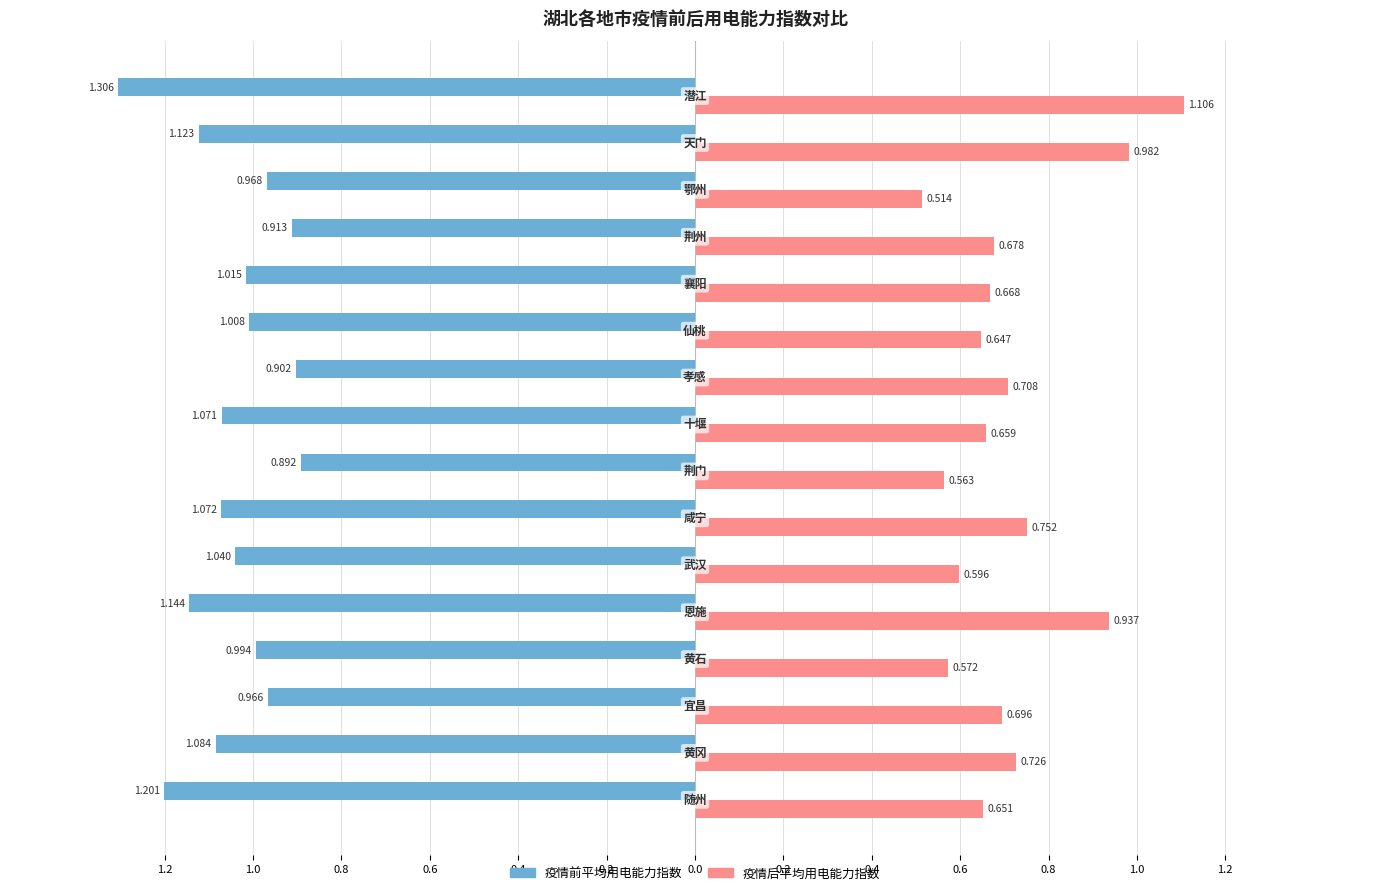

What are all the series names shown in the legend?

疫情前平均用电能力指数, 疫情后平均用电能力指数